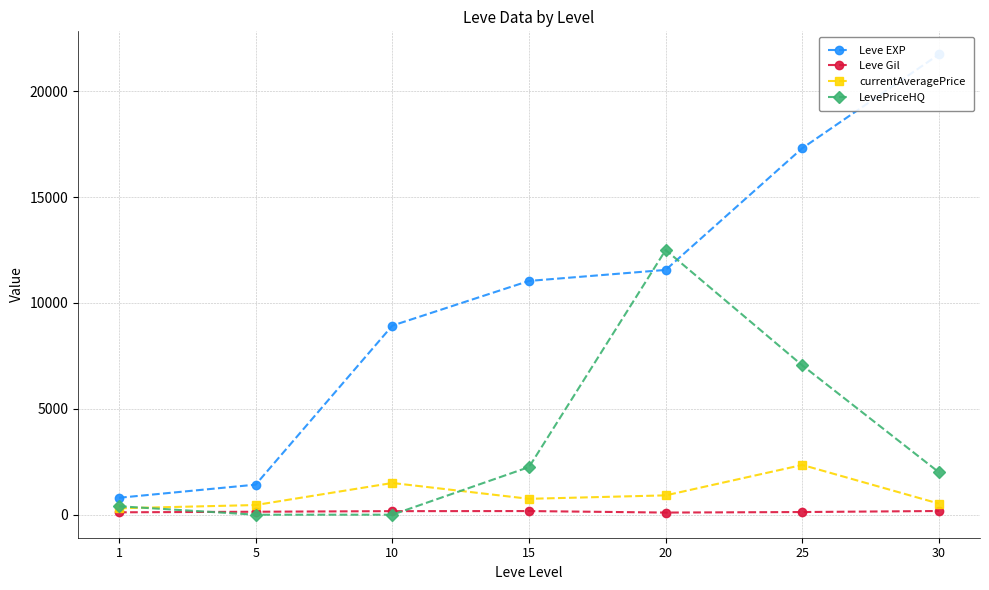

Is the value of Leve Gil at 5 greater than the value of LevePriceHQ at 30?

No